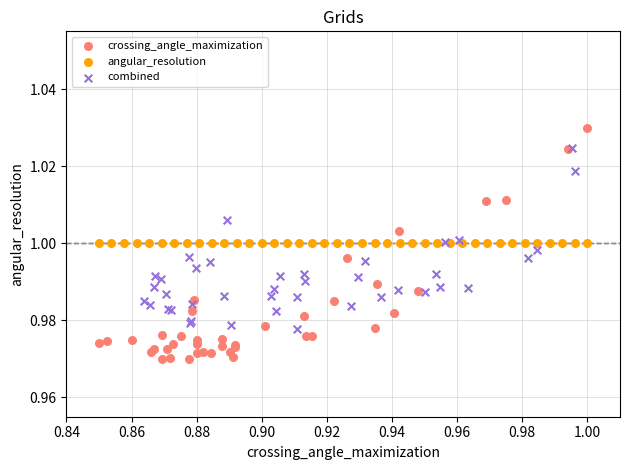

Which series reaches the minimum Y coordinate?

crossing_angle_maximization